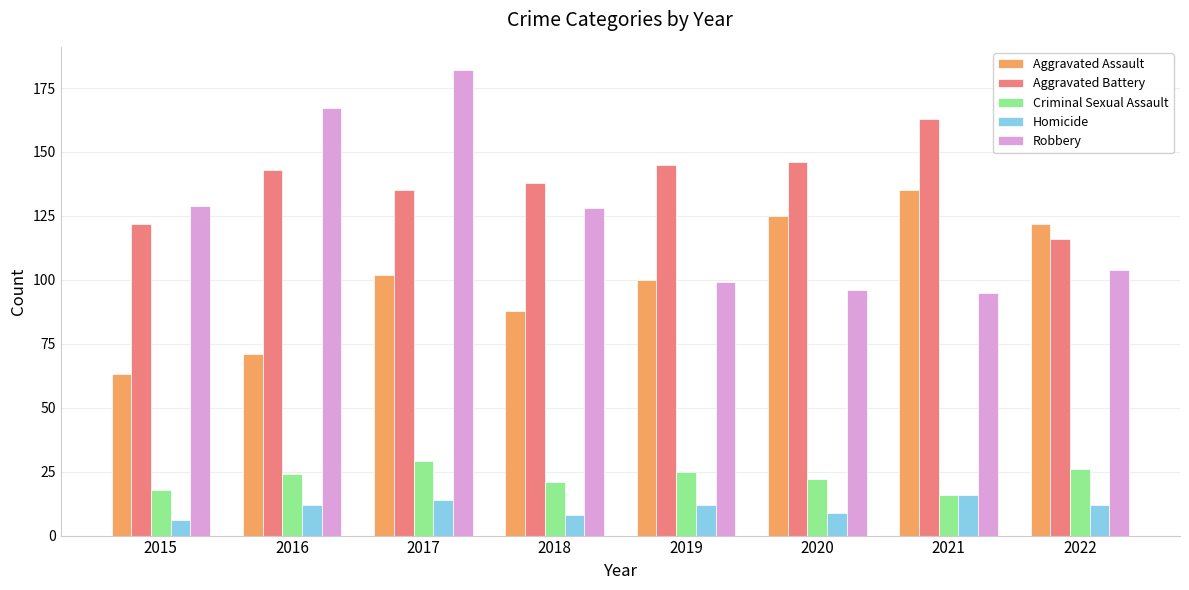

True or false: Aggravated Assault has a value of 120 at 2016.

False